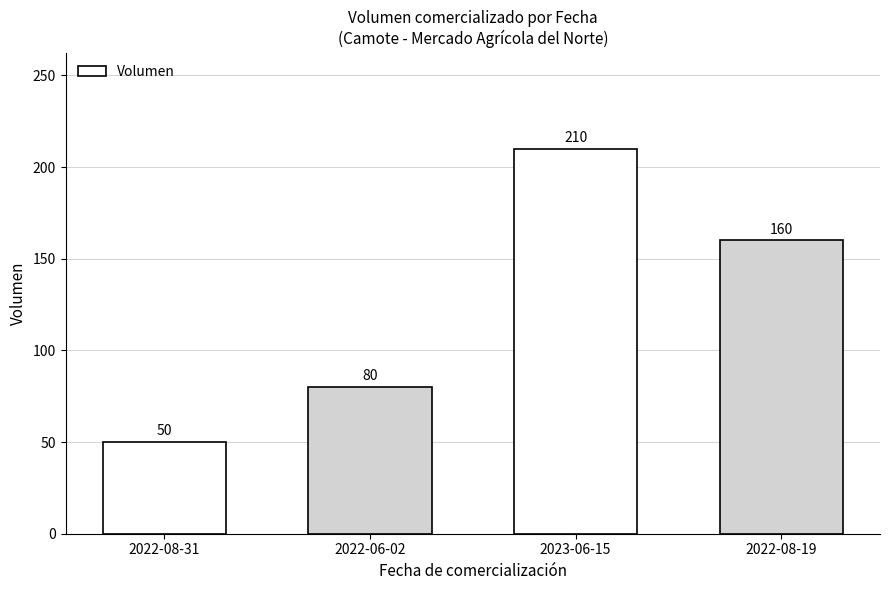

What value does the data have at 2023-06-15, to the nearest 10?

210